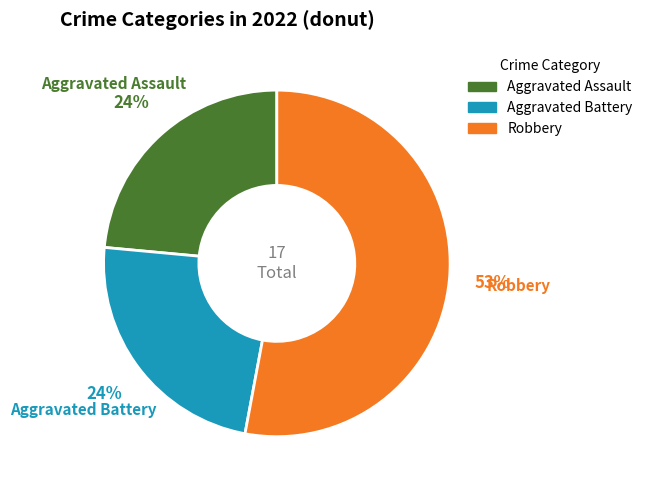

To the nearest percent, what is the average slice percentage?

33%